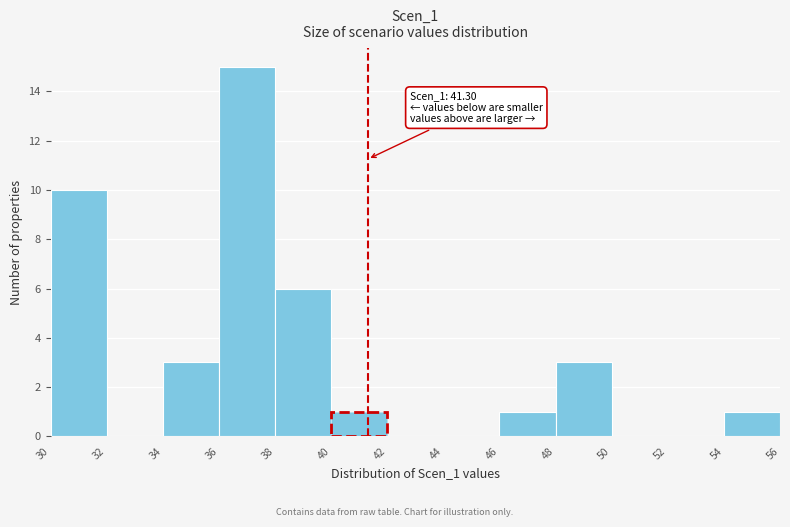

Which range on the x-axis has the tallest bar?

36 to 38